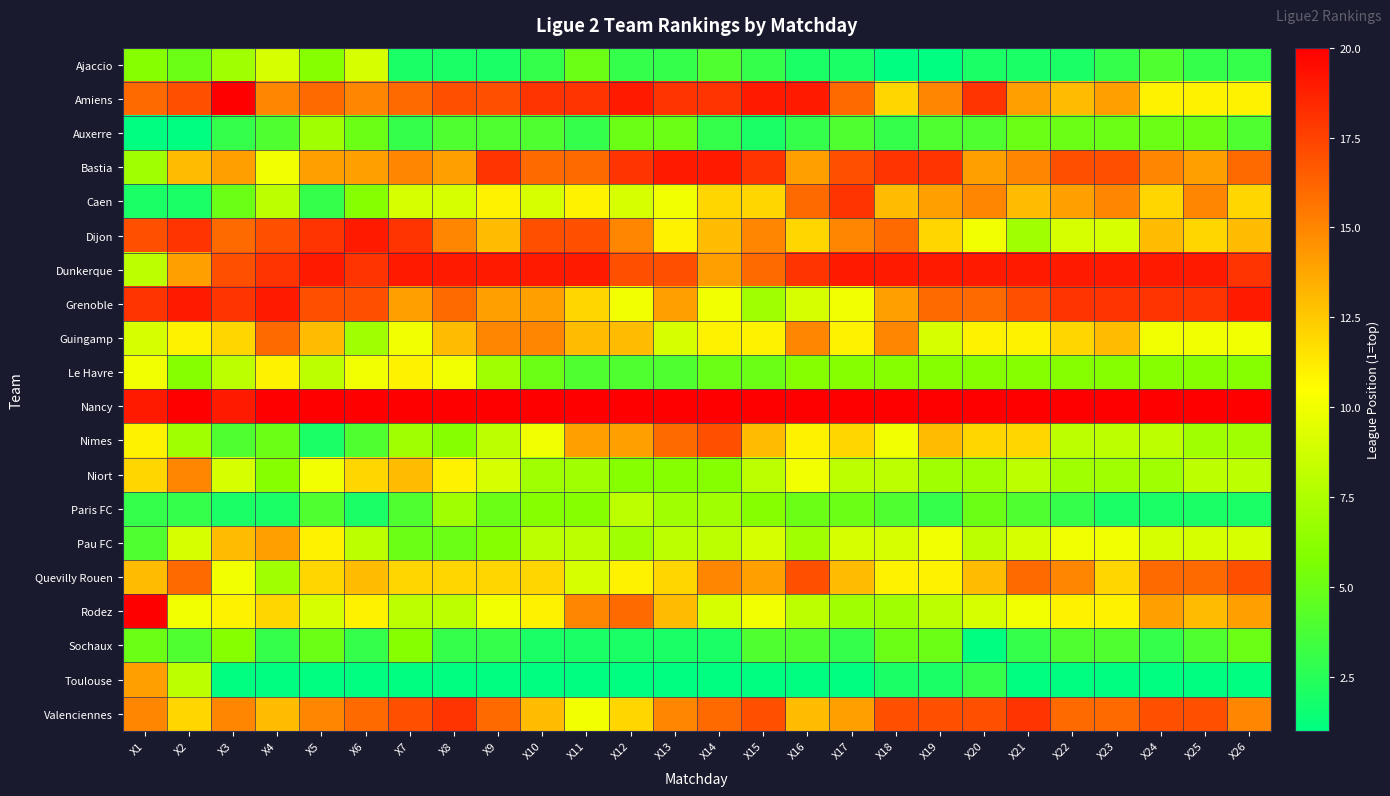

Between X17 and X23, which series saw the biggest shift?

Grenoble